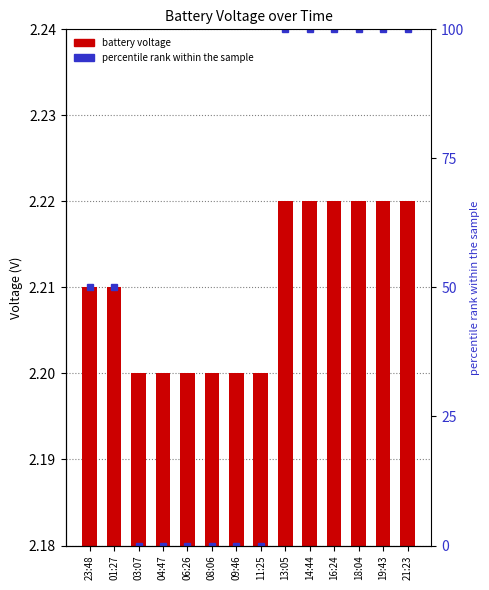

Reading left to right, what are all the values shown in this chart?

battery: 23:48=2.2	01:27=2.2	03:07=2.2	04:47=2.2	06:26=2.2	08:06=2.2	09:46=2.2	11:25=2.2	13:05=2.2	14:44=2.2	16:24=2.2	18:04=2.2	19:43=2.2	21:23=2.2
percentile rank within the sample: 23:48=50.0	01:27=50.0	03:07=0.0	04:47=0.0	06:26=0.0	08:06=0.0	09:46=0.0	11:25=0.0	13:05=100.0	14:44=100.0	16:24=100.0	18:04=100.0	19:43=100.0	21:23=100.0